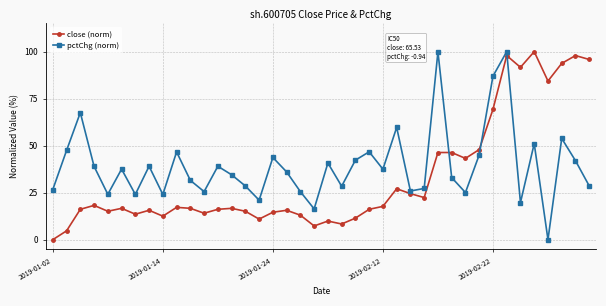

True or false: pctChg (norm) and close (norm) intersect in this chart.

True